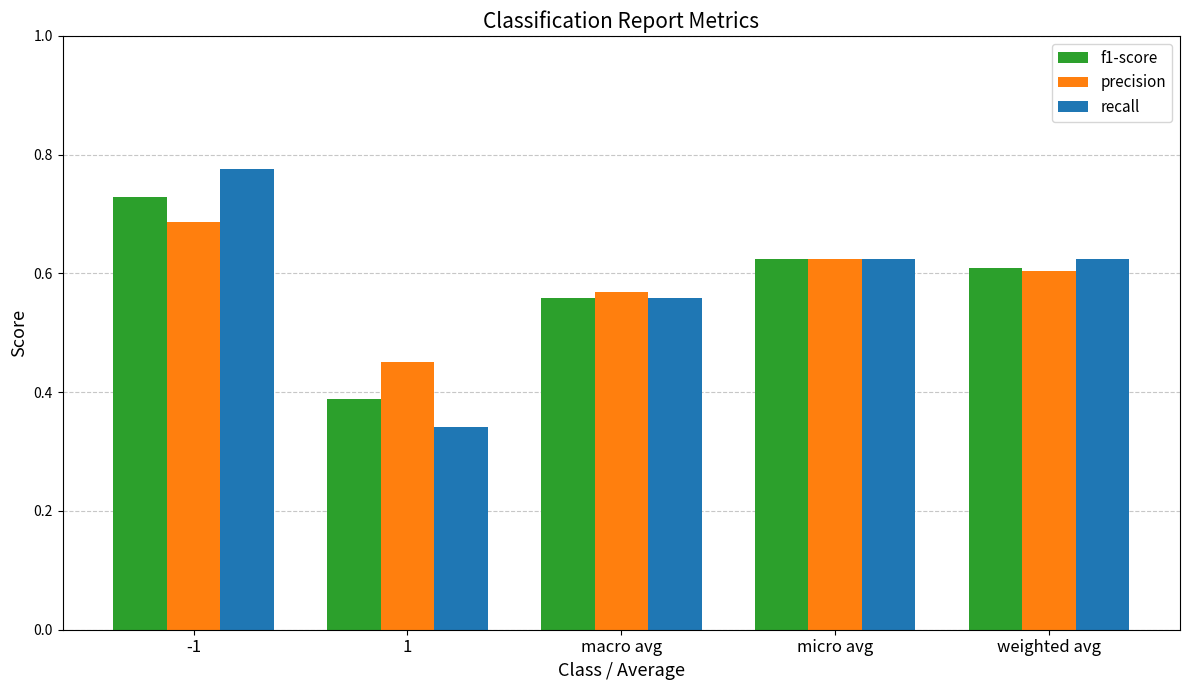

Which series changed the most between -1 and micro avg?

recall